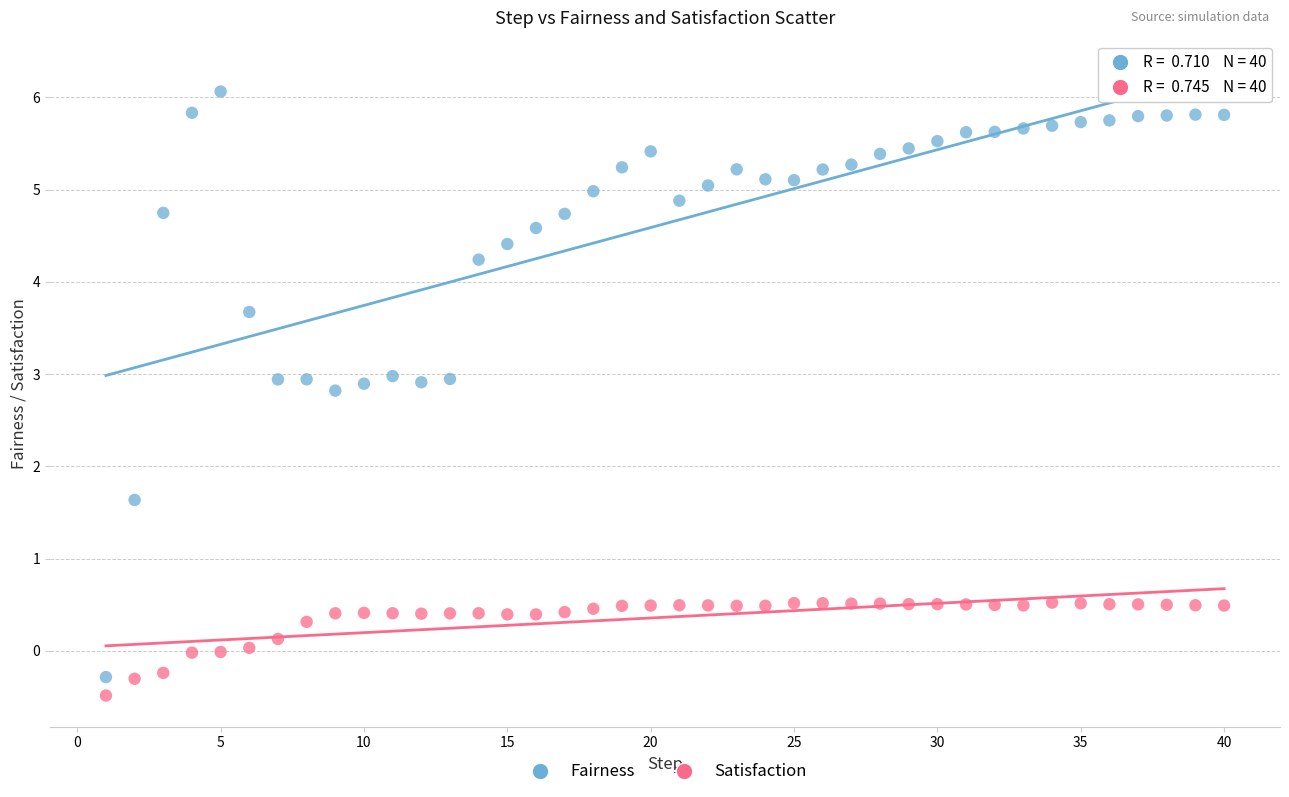

Across all data points, what is the range of X values (max minus min)?

39.0